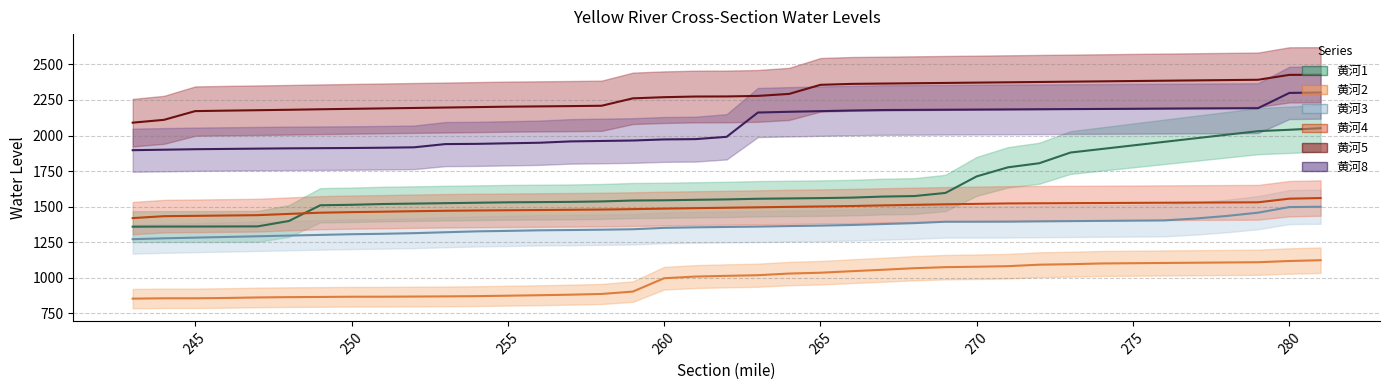

Between 267 and 254, which series saw the biggest shift?

黄河8